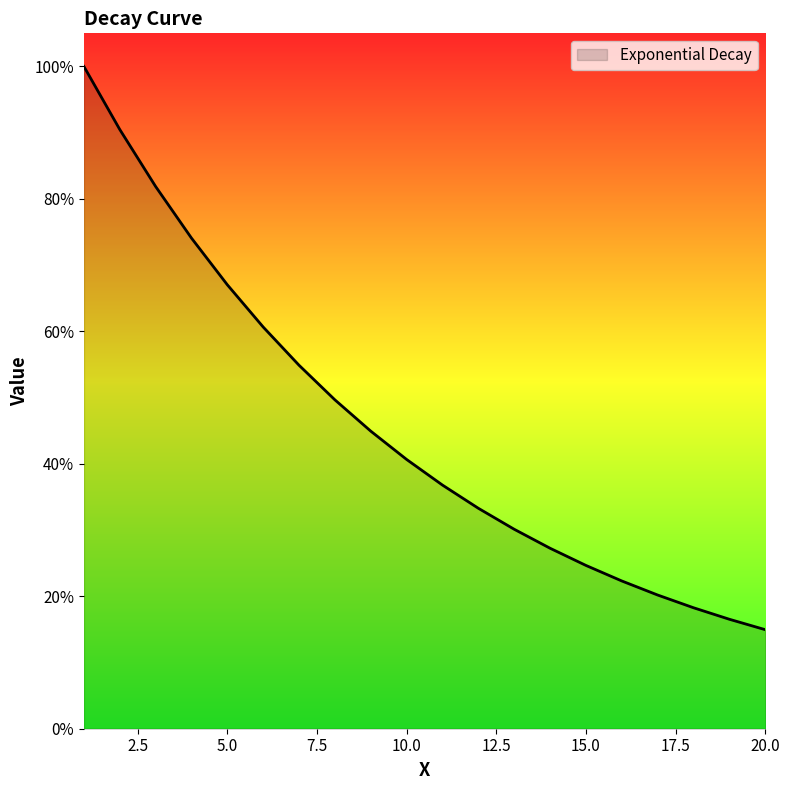

Is this an area chart (filled region under the line)?

Yes